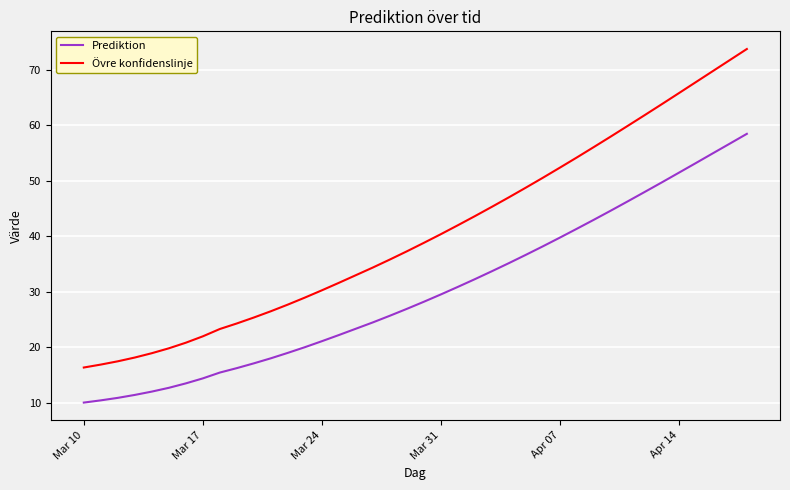

Which series has the largest total across all categories?

Övre konfidenslinje